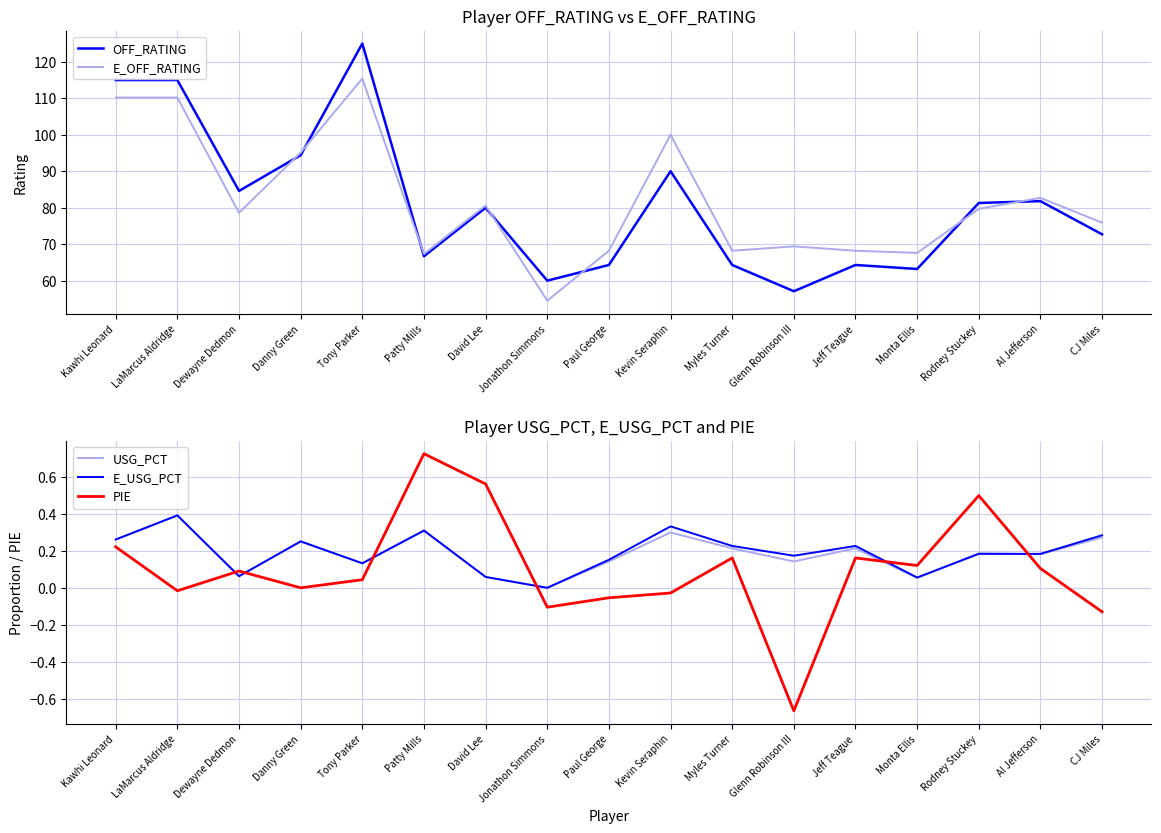

Does the chart display data point markers on the line(s)?

No